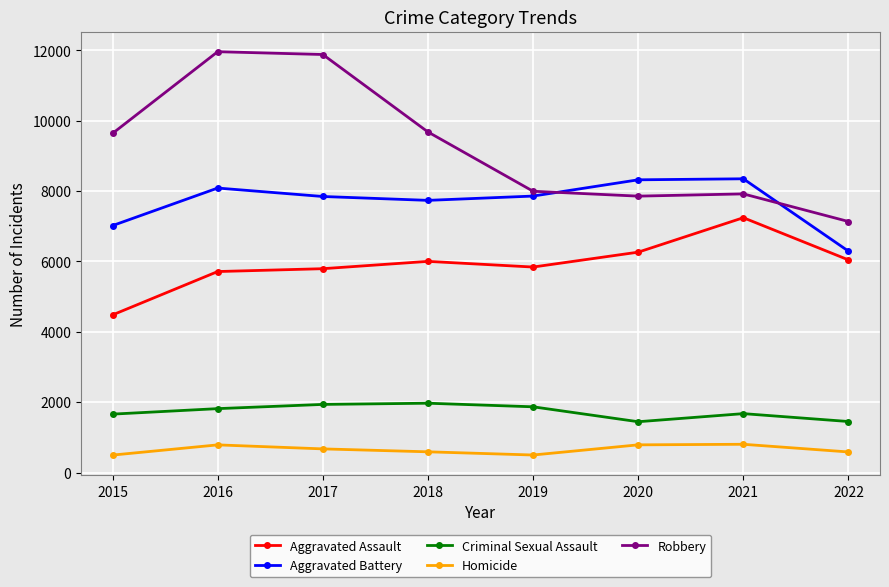

Between 2015 and 2018, which series saw the biggest shift?

Aggravated Assault